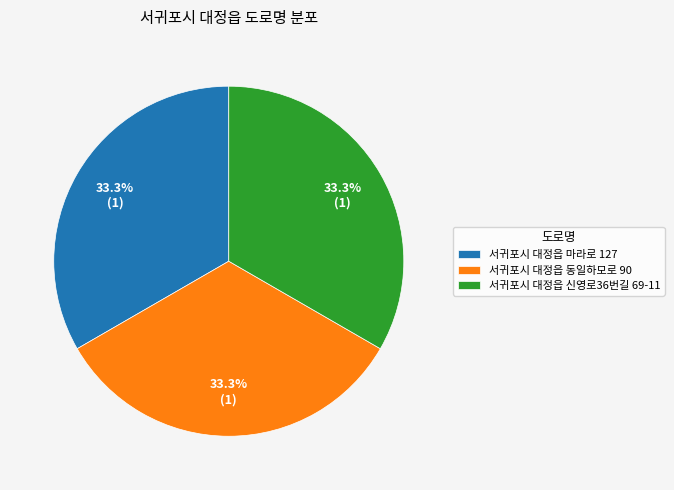

The 서귀포시 대정읍 동일하모로 90 slice represents 26% of the pie. True or false?

False